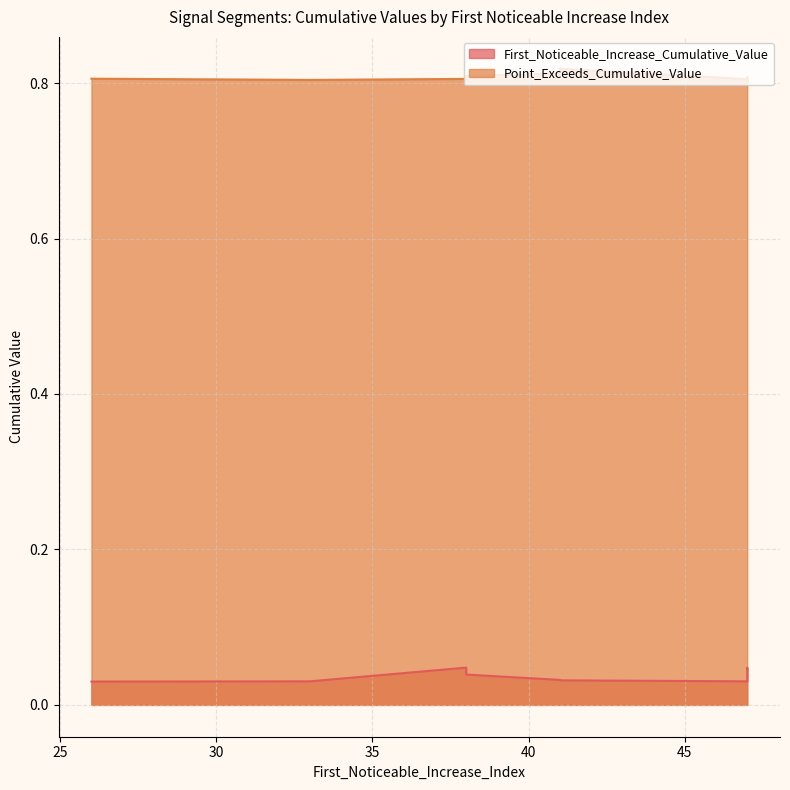

What is the sum of all Point_Exceeds_Cumulative_Value values?

8.1